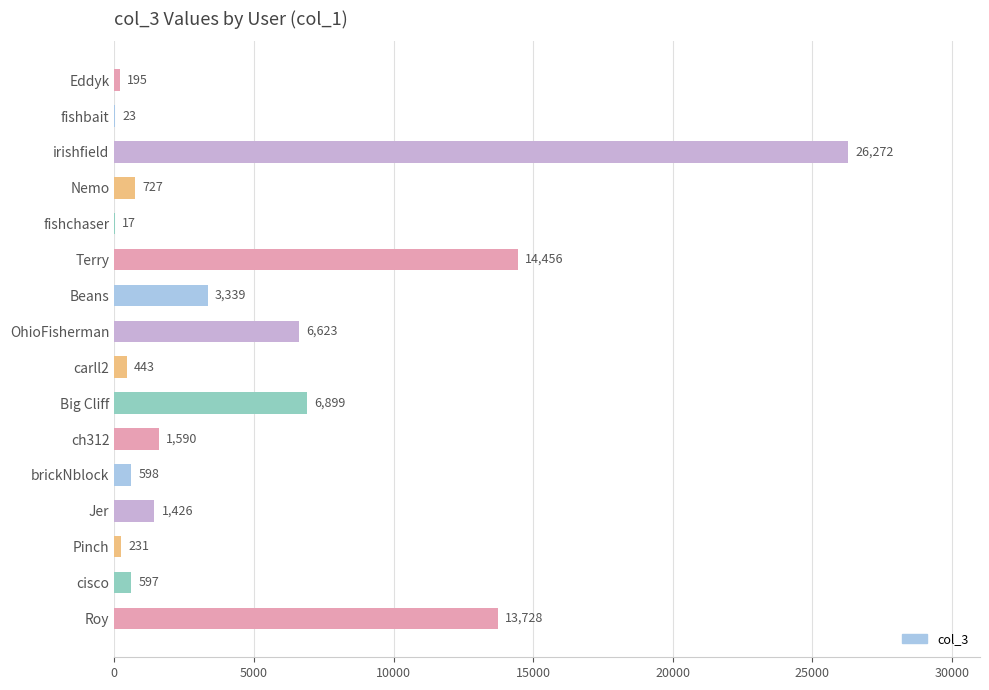

What is the sum of the values at Eddyk and Big Cliff?

7094